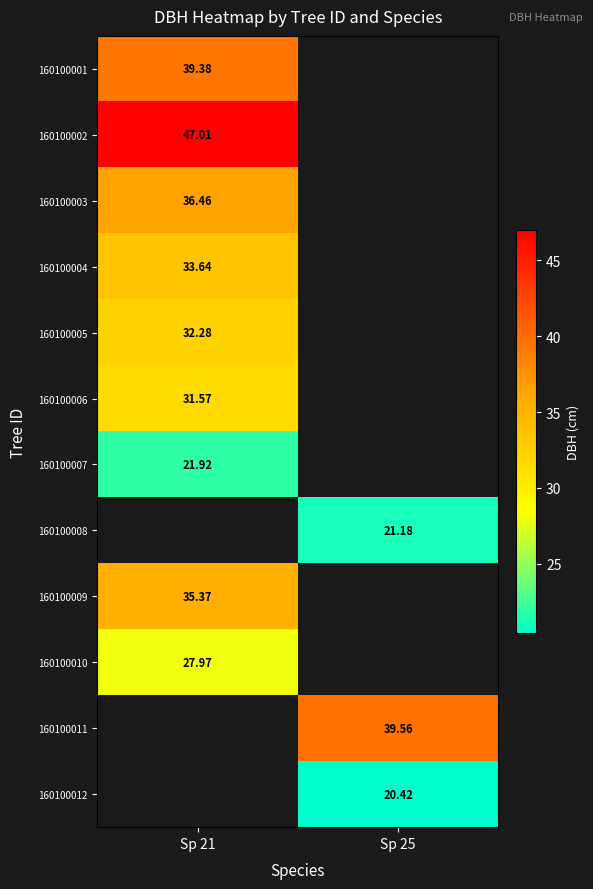

Between Sp 21 and Sp 25, which is larger?

Sp 25